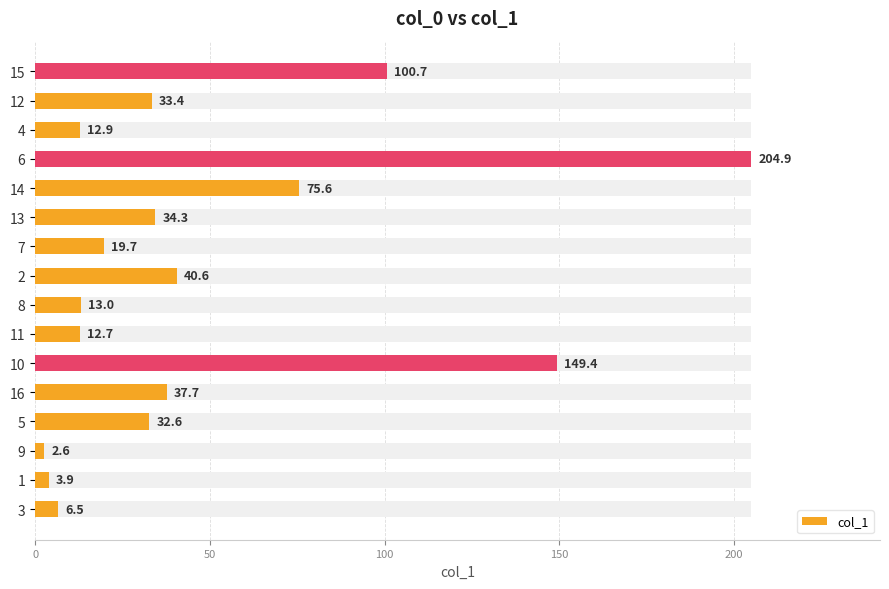

What is the difference between the maximum and minimum values?

202.3